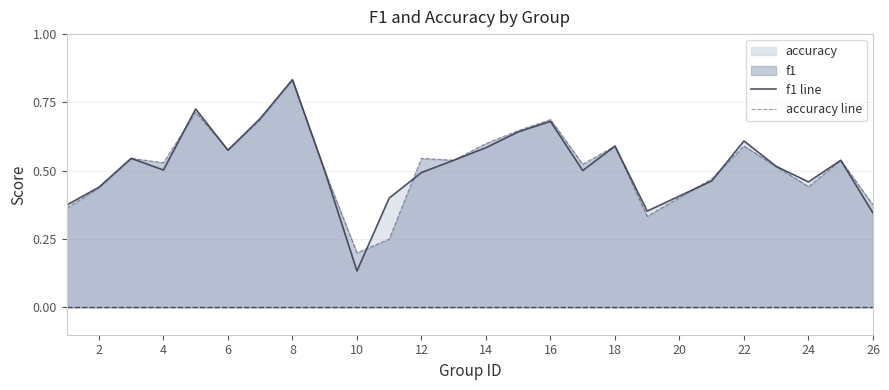

At which category does the chart reach its peak across all series?

8